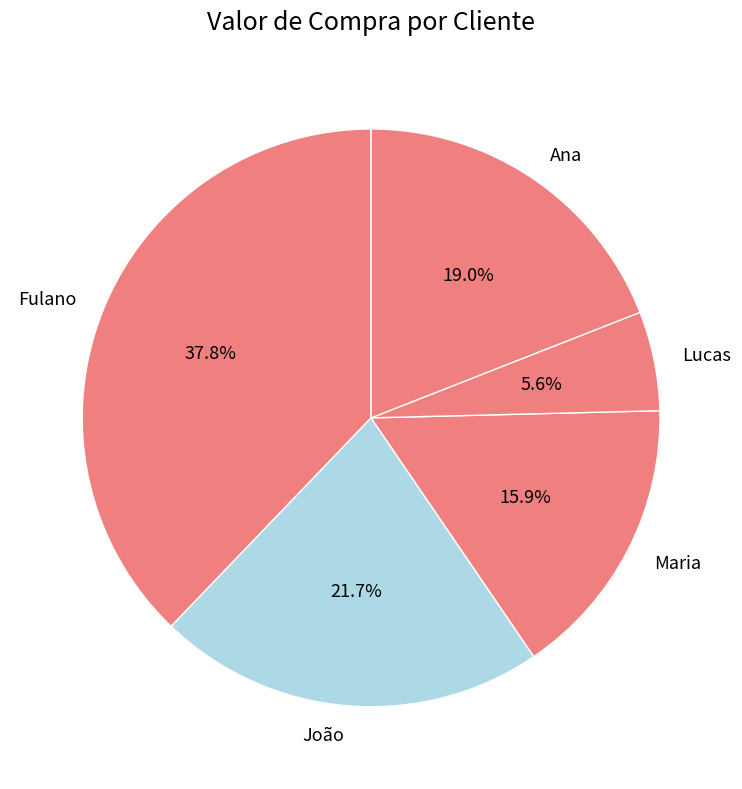

How many segments does this pie chart have?

5